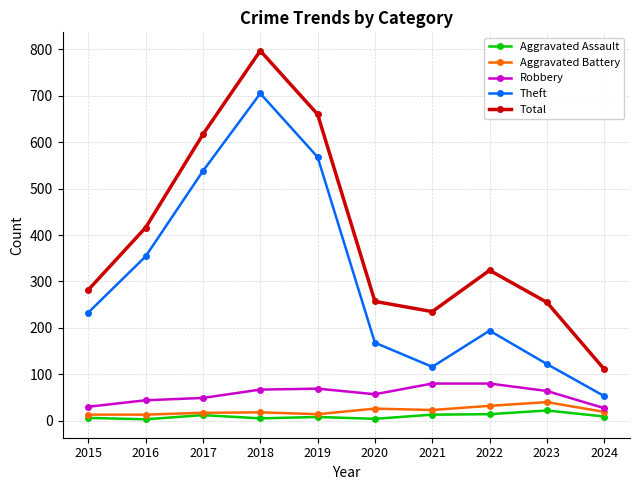

At 2015, list the series in order from smallest to largest.

Aggravated Assault, Aggravated Battery, Robbery, Theft, Total